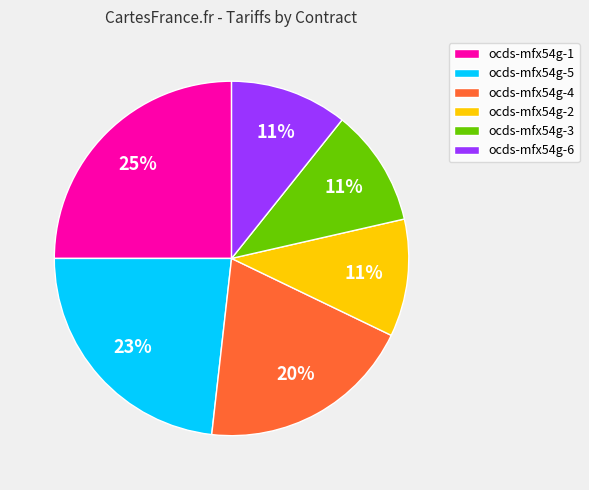

Is the sum of ocds-mfx54g-2 and ocds-mfx54g-6 greater than half?

No